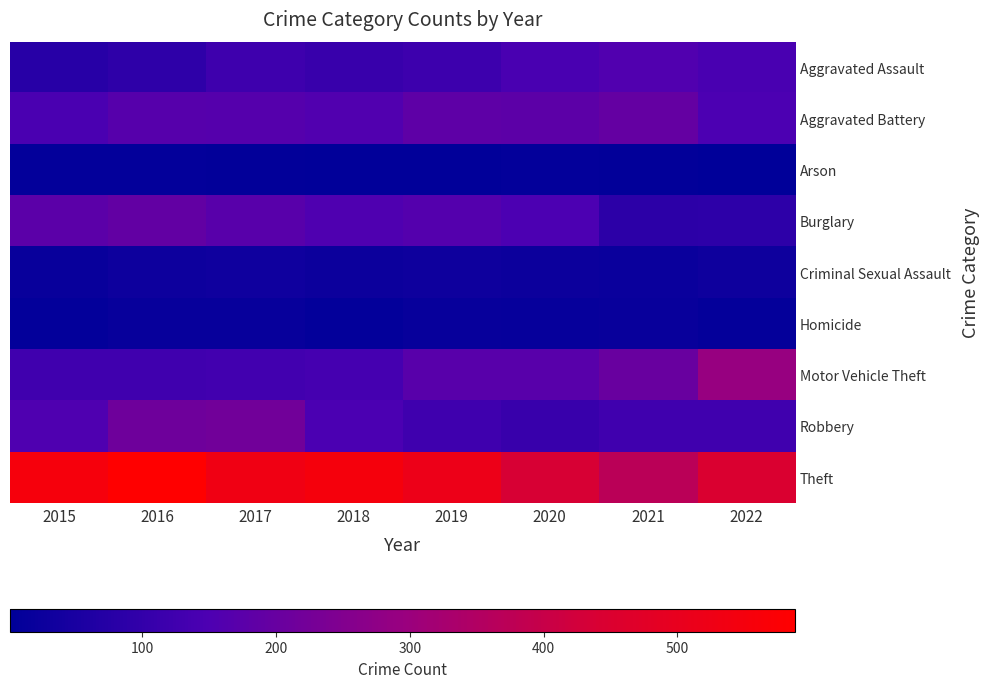

Count the number of categories in the chart.

8